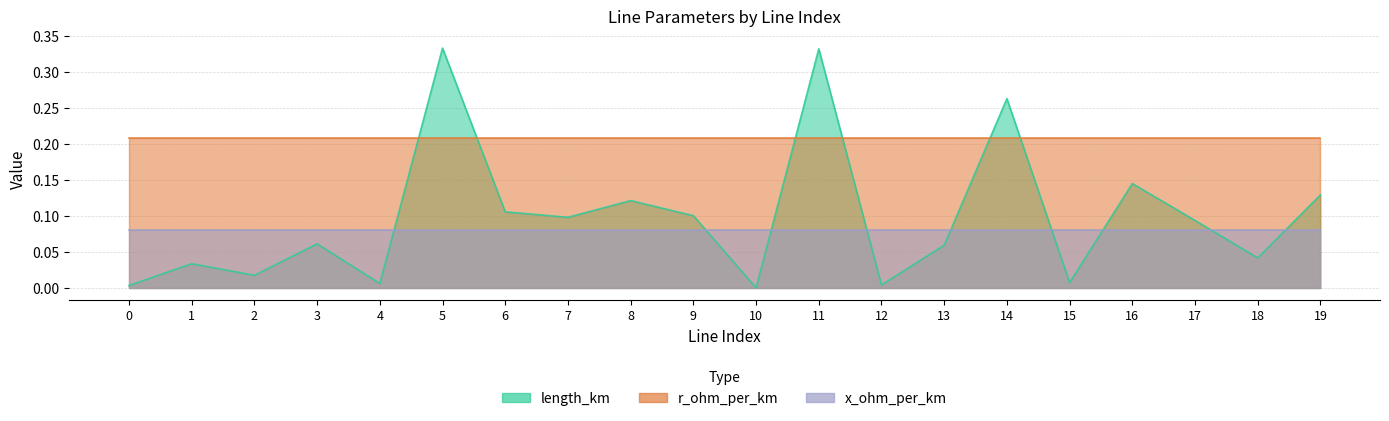

True or false: r_ohm_per_km and length_km cross at least once.

True